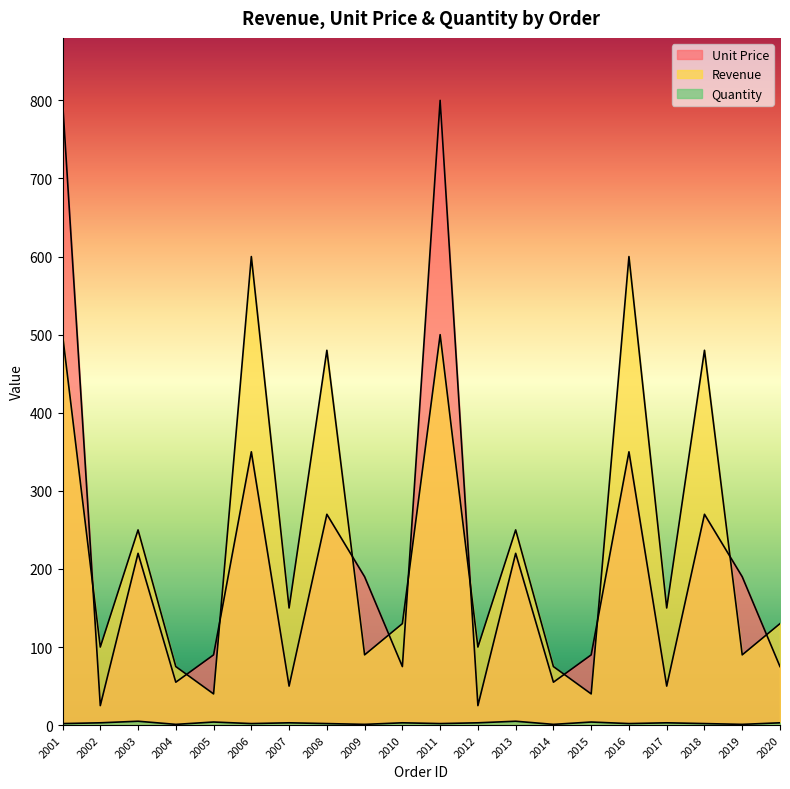

List the labels in order of Unit Price value, smallest first.

2002, 2012, 2007, 2017, 2004, 2014, 2010, 2020, 2005, 2015, 2009, 2019, 2003, 2013, 2008, 2018, 2006, 2016, 2001, 2011